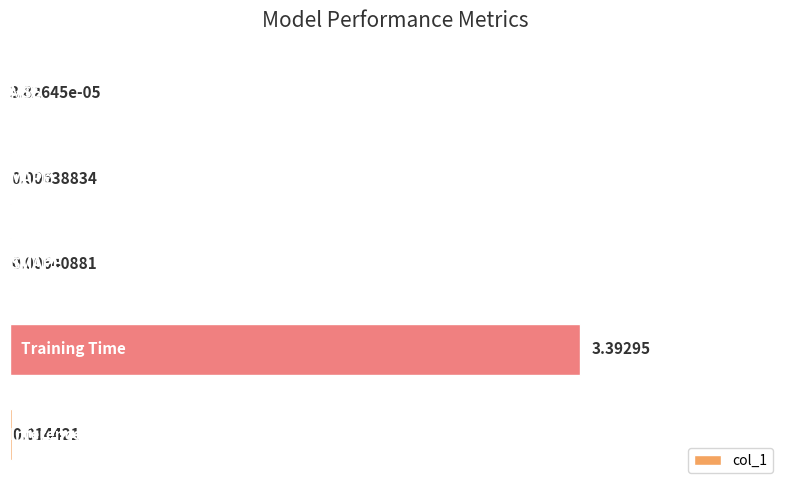

What is the greatest value displayed?

3.4